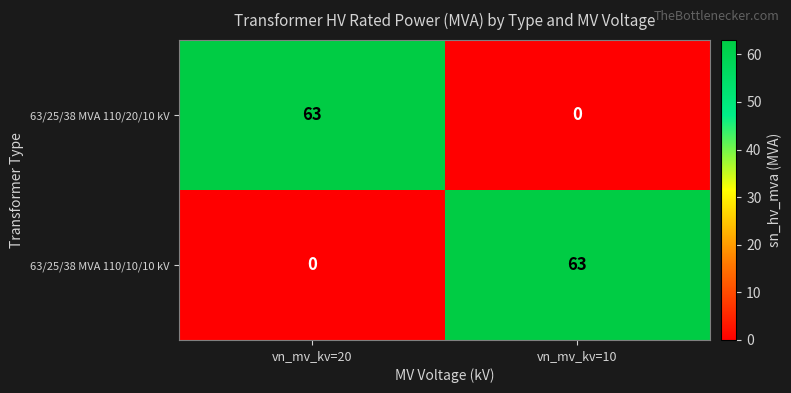

What is the sum of all 63/25/38 MVA 110/10/10 kV values?

63